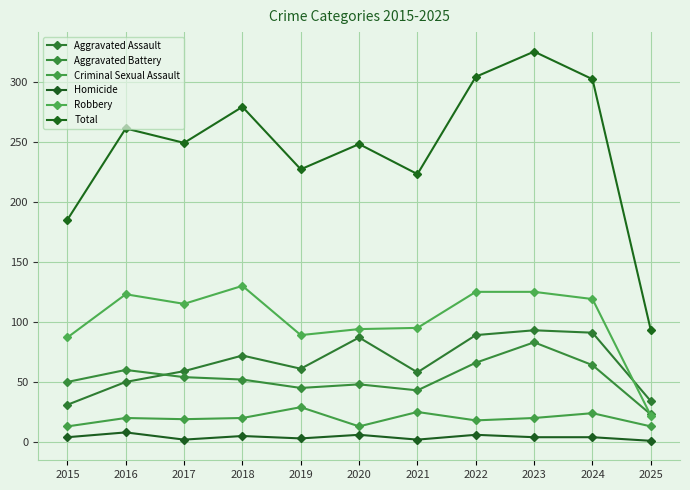

Where is the first local minimum for Aggravated Battery?

2019